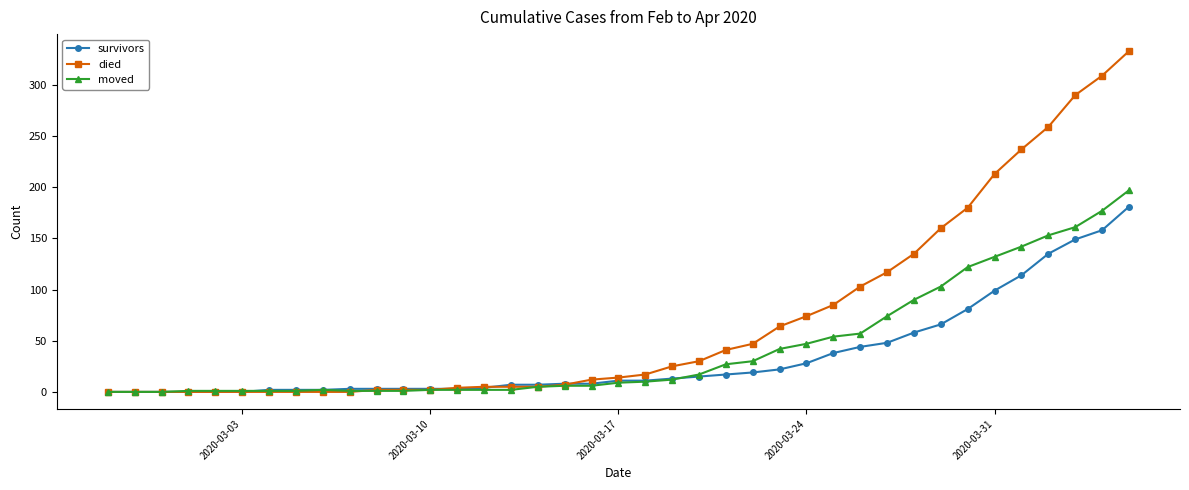

Which series has the largest total across all categories?

died